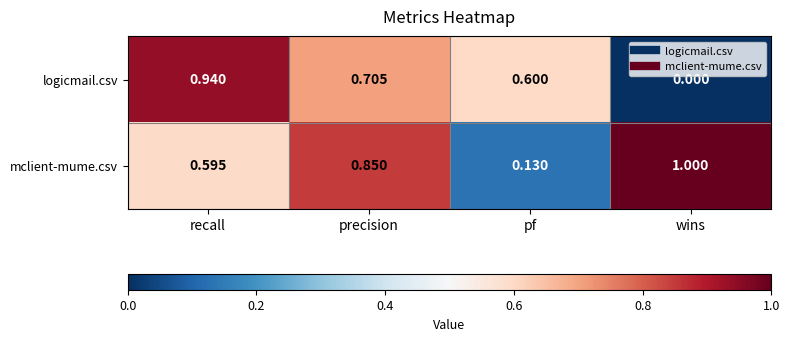

Which series has the largest range (max minus min)?

logicmail.csv